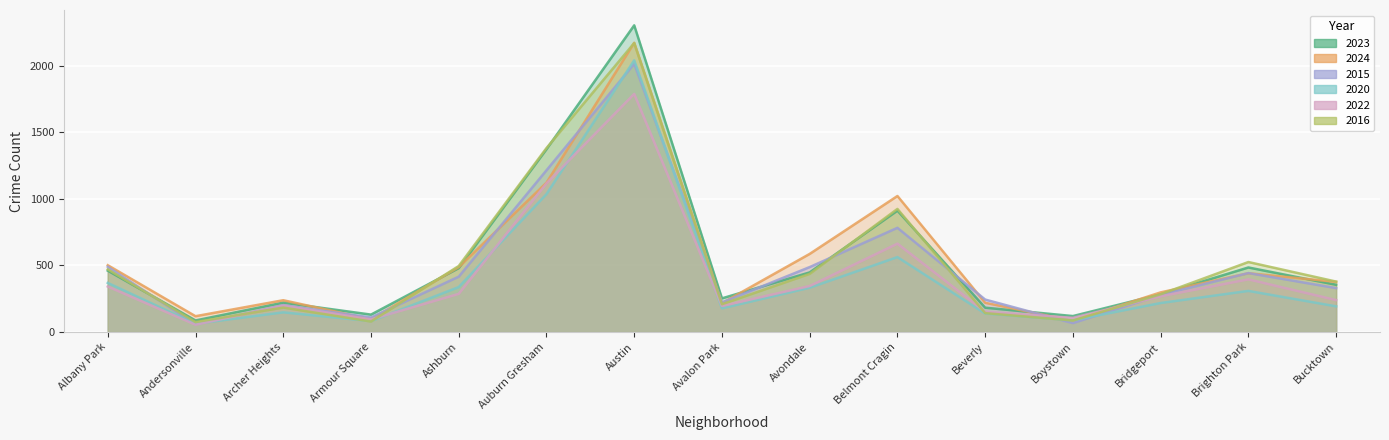

True or false: 2024 has a value of 587 at Avondale.

True